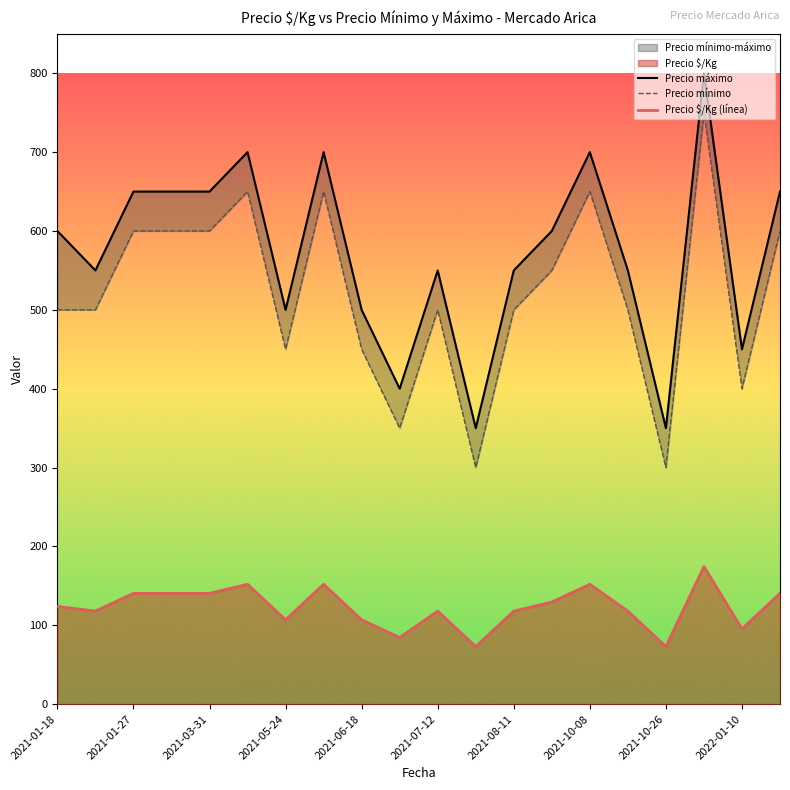

What is the highest value of the Precio $/Kg (línea) series?

174.5